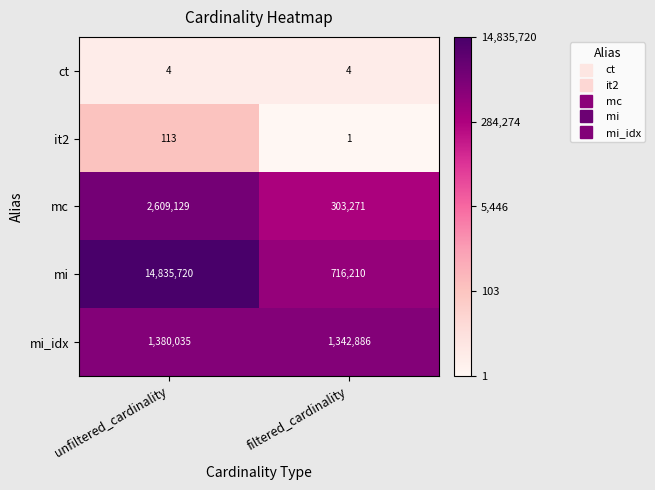

What value does the mi_idx series have at unfiltered_cardinality, to the nearest 50?

1380050